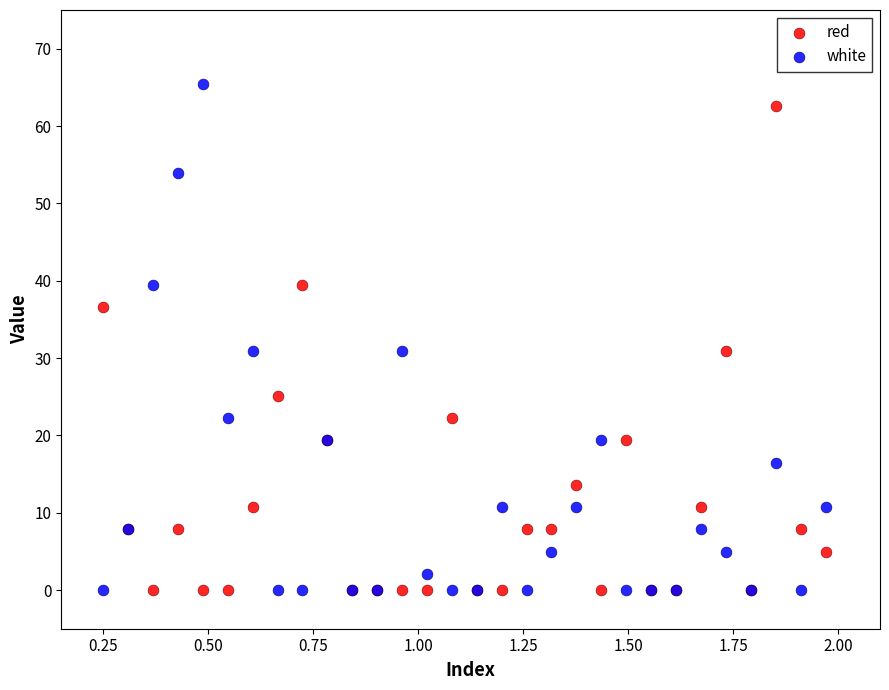

Which series reaches the maximum Y coordinate?

white